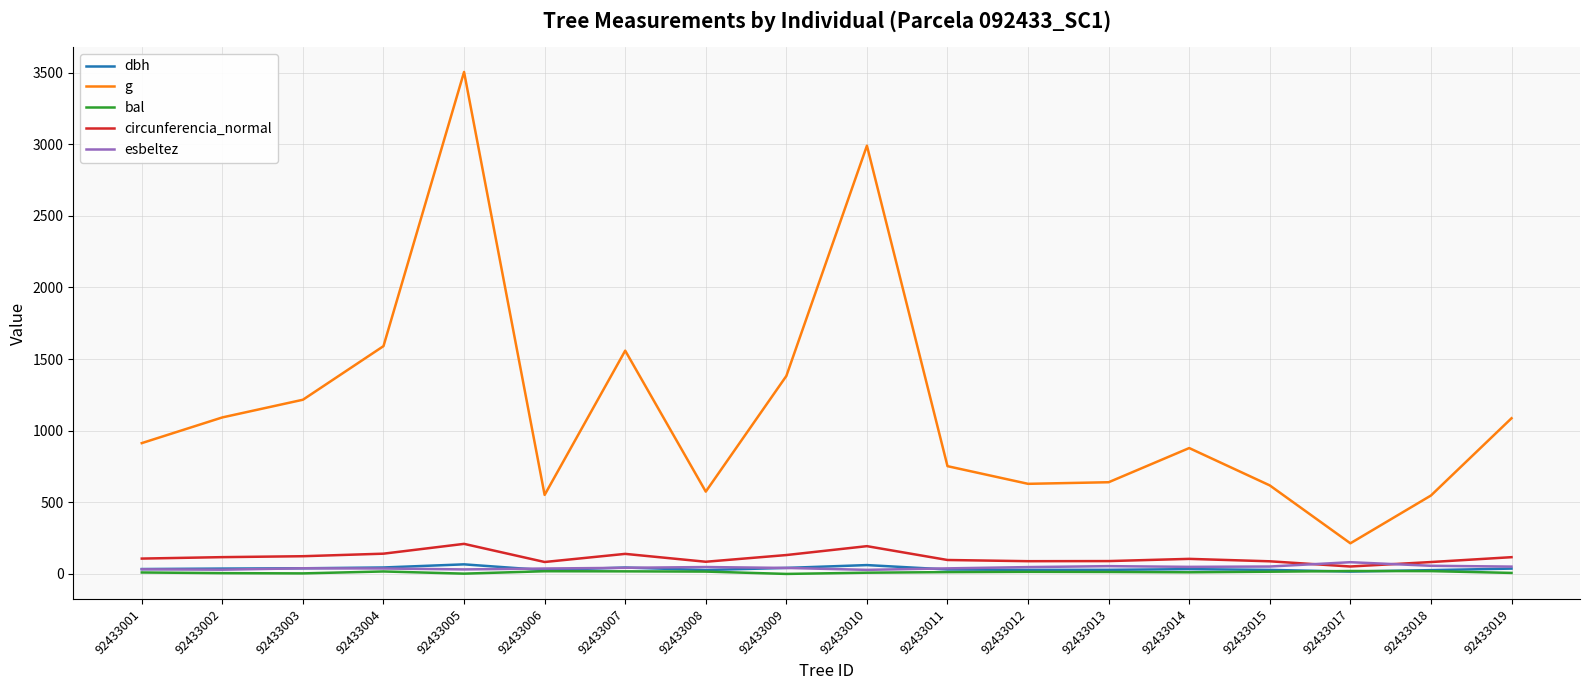

True or false: dbh and g cross at least once.

False